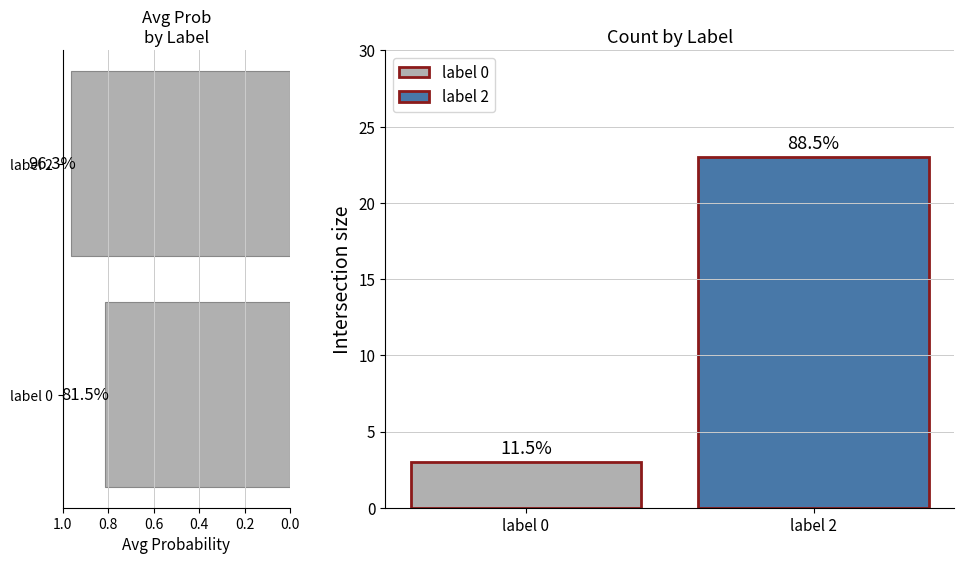

The chart shows a value of 1.0 at label 2. True or false?

True